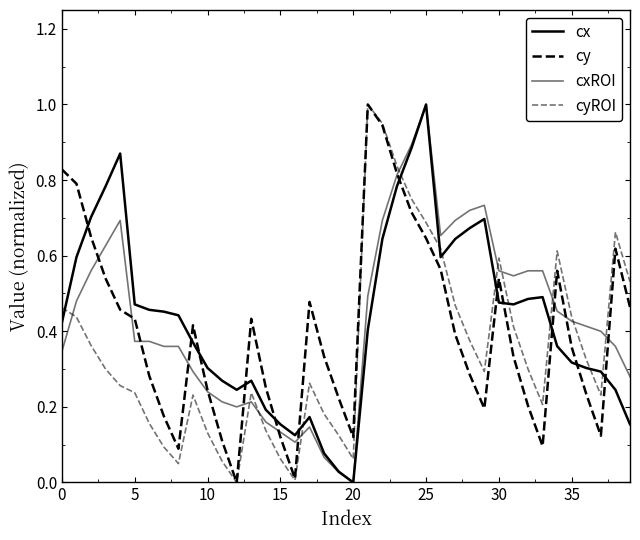

How many lines are shown in the chart?

4